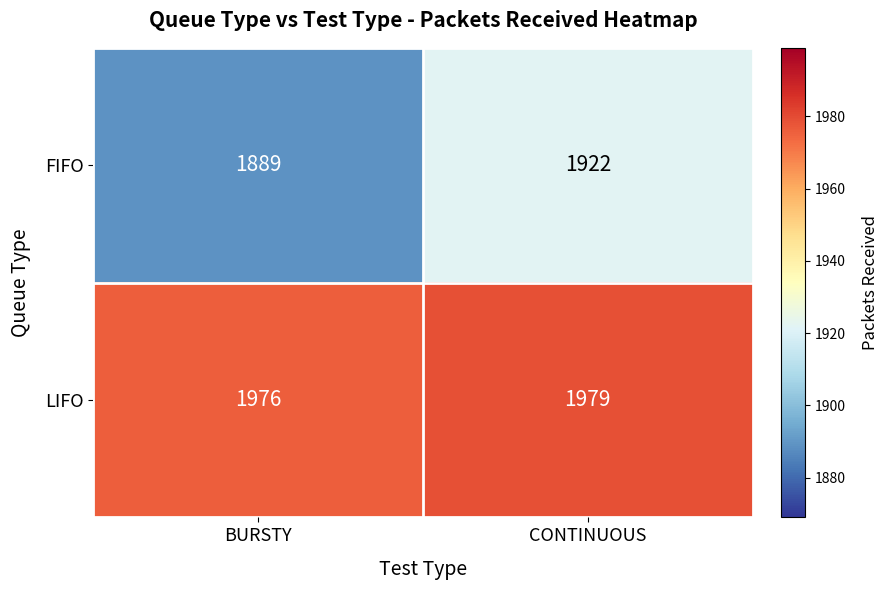

Is it true that LIFO equals 840 at CONTINUOUS?

False